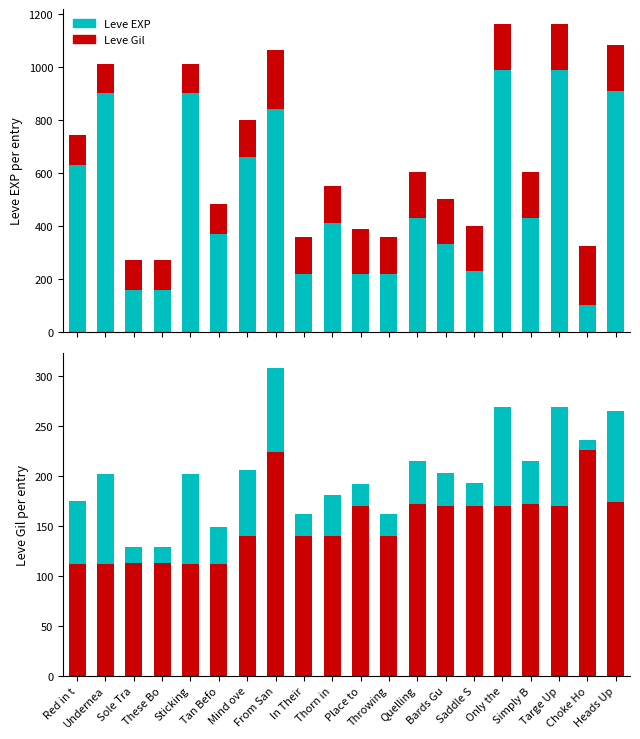

Reading left to right, extract all data points from this chart.

Leve EXP: 630	900	160	160	900	370	660	840	220	410	220	220	430	330	230	990	430	990	100	910
Leve Gil: 112	112	113	113	112	112	140	224	140	140	170	140	172	170	170	170	172	170	226	174
Leve EXP (scaled): 63	90	16	16	90	37	66	84	22	41	22	22	43	33	23	99	43	99	10	91